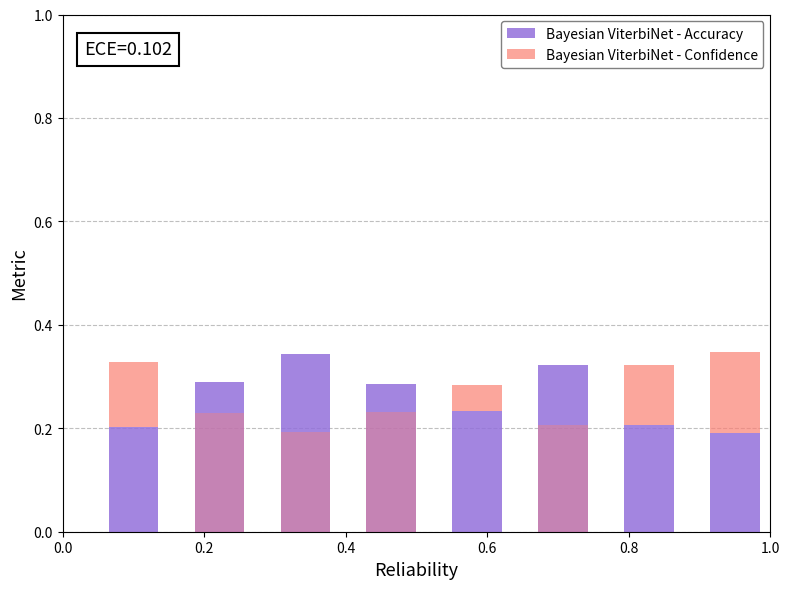

Where is the data nearest to the value 0?

1.0